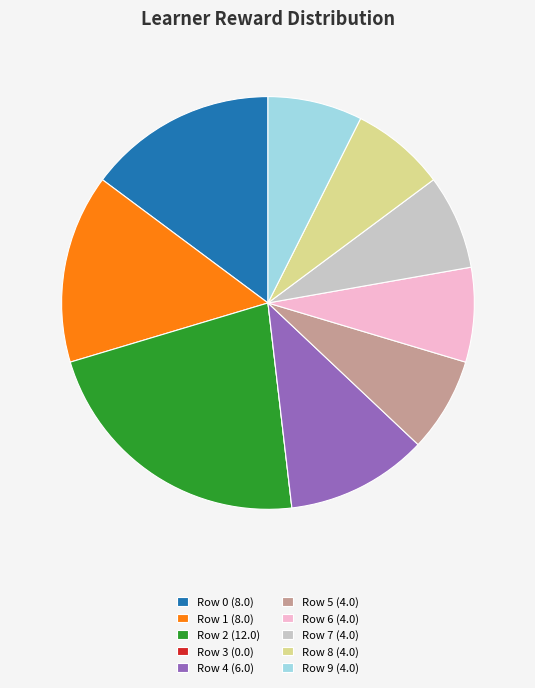

Approximately how many times larger is the value at Row 2 (12.0) compared to Row 7 (4.0)?

3.0